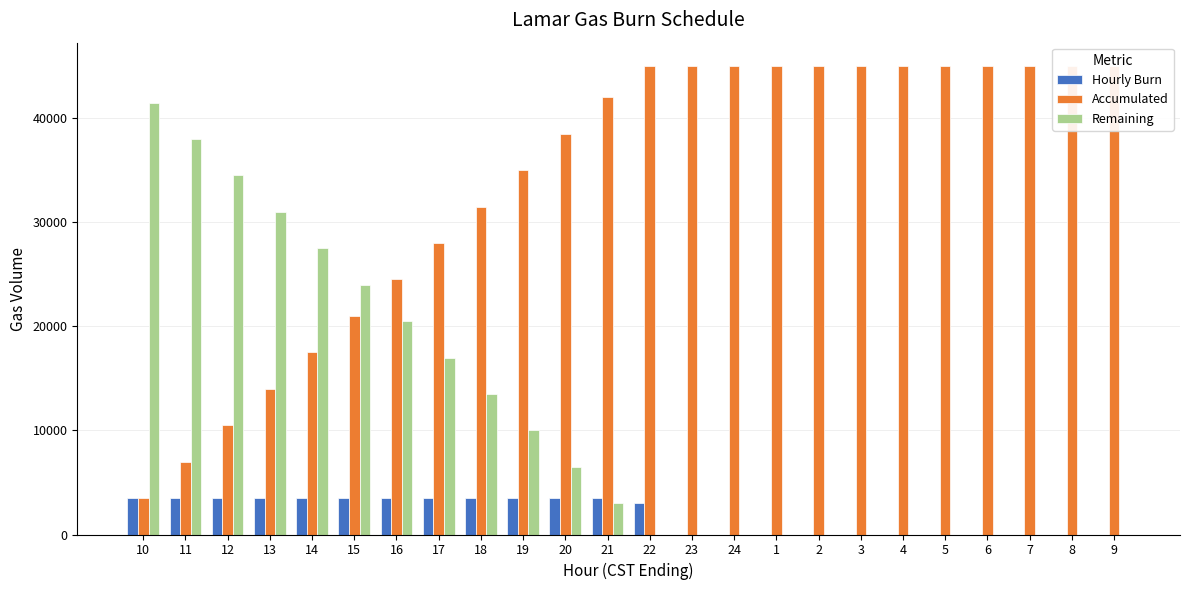

What are all the series names shown in the legend?

Hourly Burn, Accumulated, Remaining